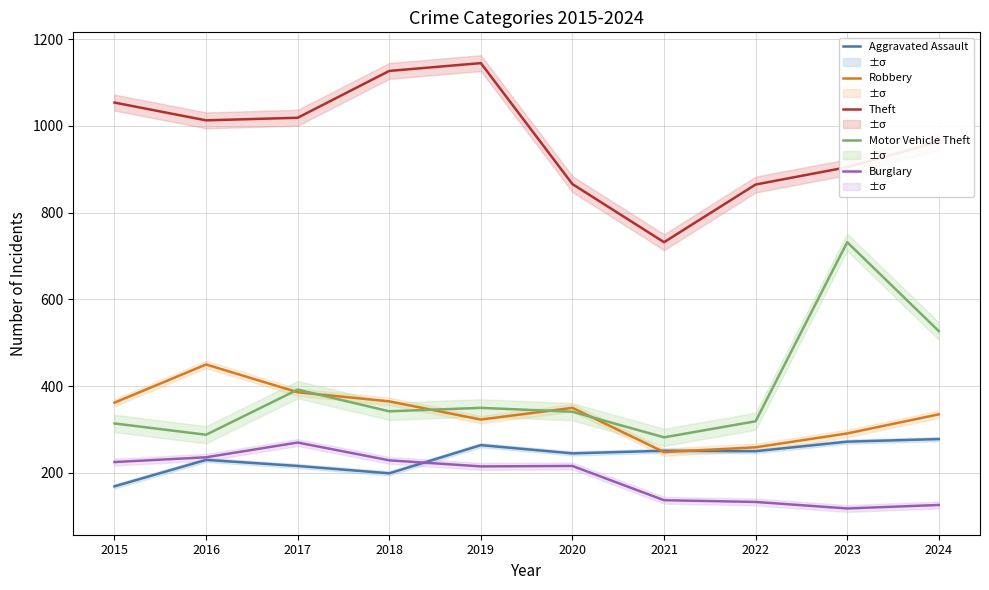

What is the difference between the maximum and second lowest values in the Robbery series?

191